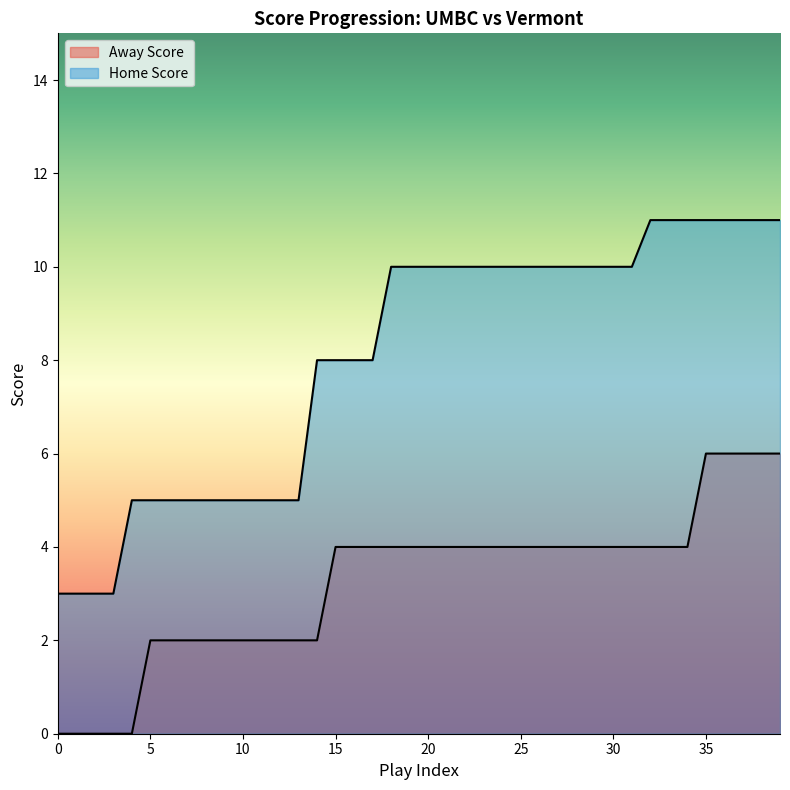

At 38, list the series in order from smallest to largest.

Away Score, Home Score